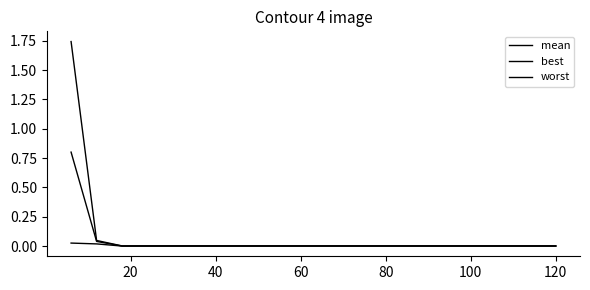

How many lines are shown in the chart?

3